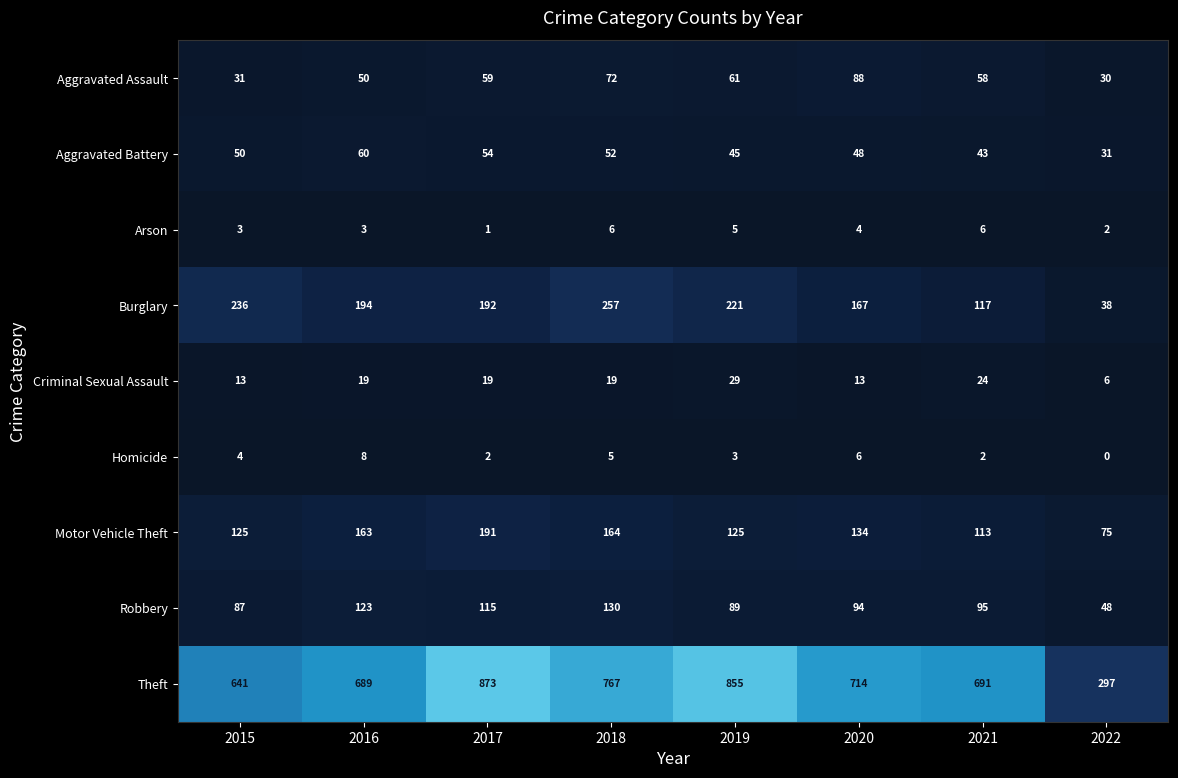

How many series are shown in this chart?

9